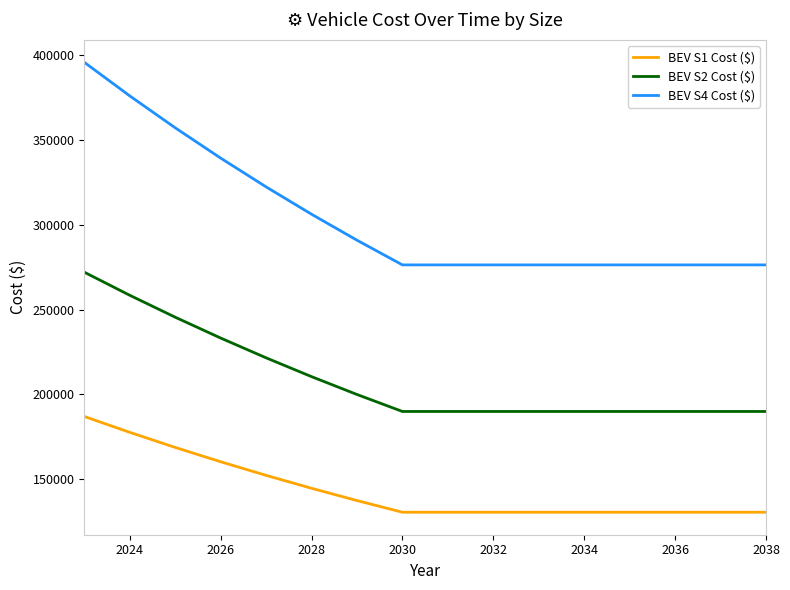

Which series has the largest range (max minus min)?

BEV S4 Cost ($)